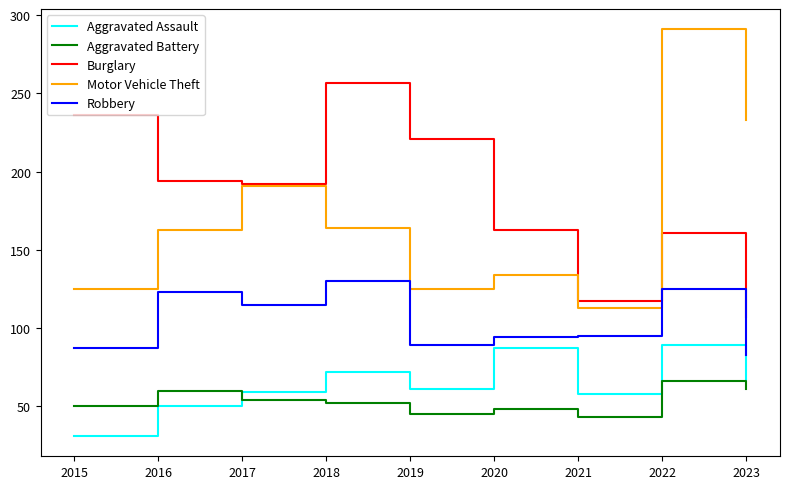

True or false: Aggravated Battery and Motor Vehicle Theft intersect in this chart.

False